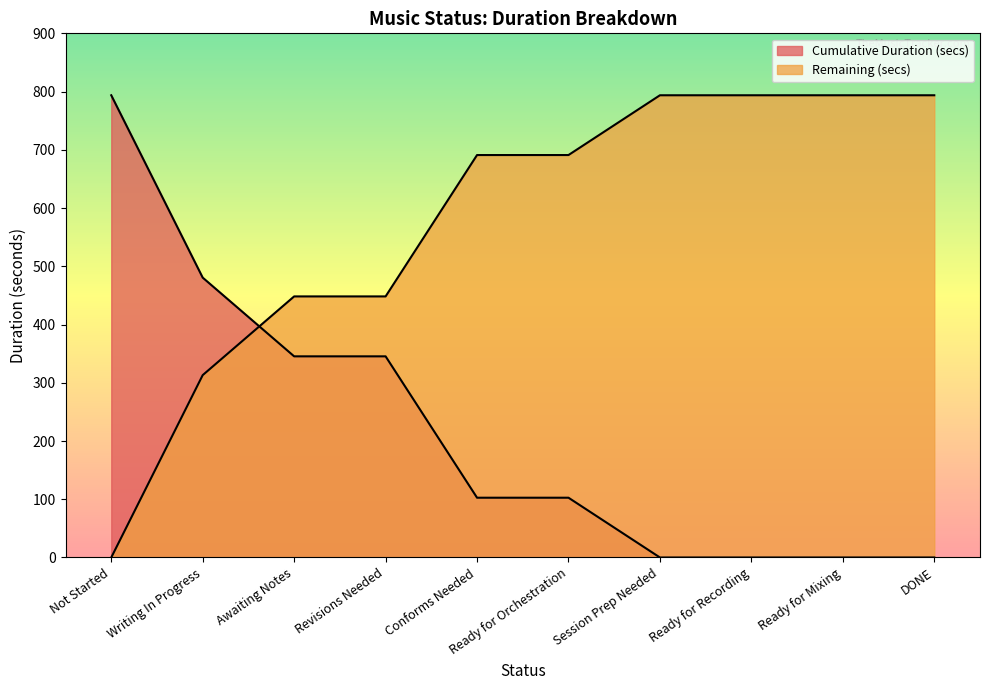

Does the chart have visible grid lines?

No